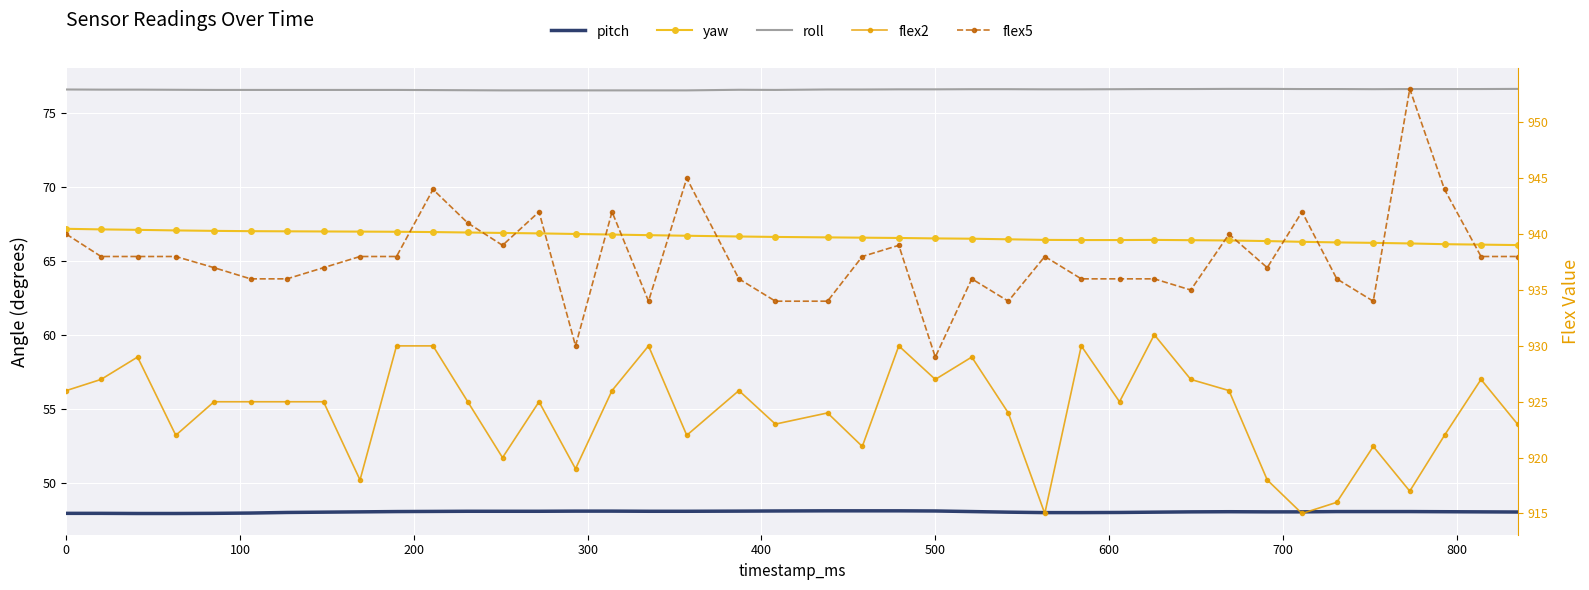

Which series has the widest spread of values?

flex5